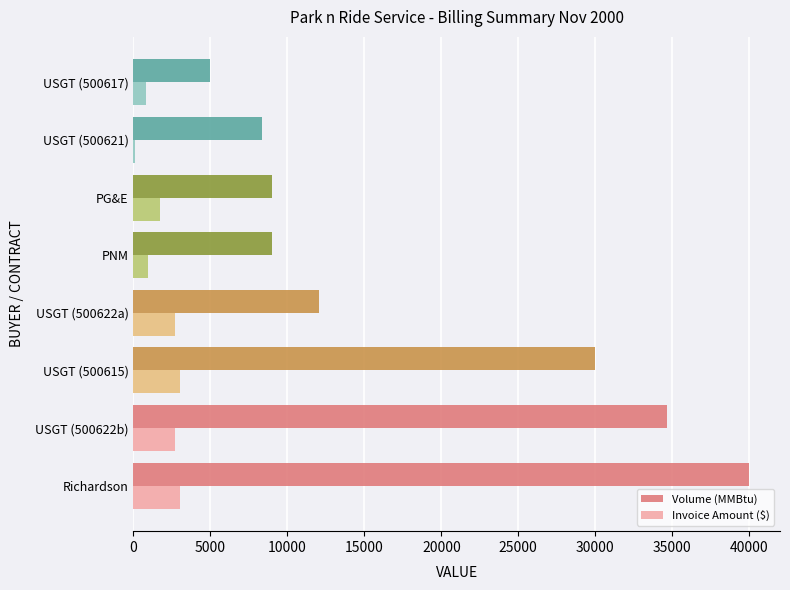

Which series changed the most between USGT (500622a) and PNM?

Volume (MMBtu)